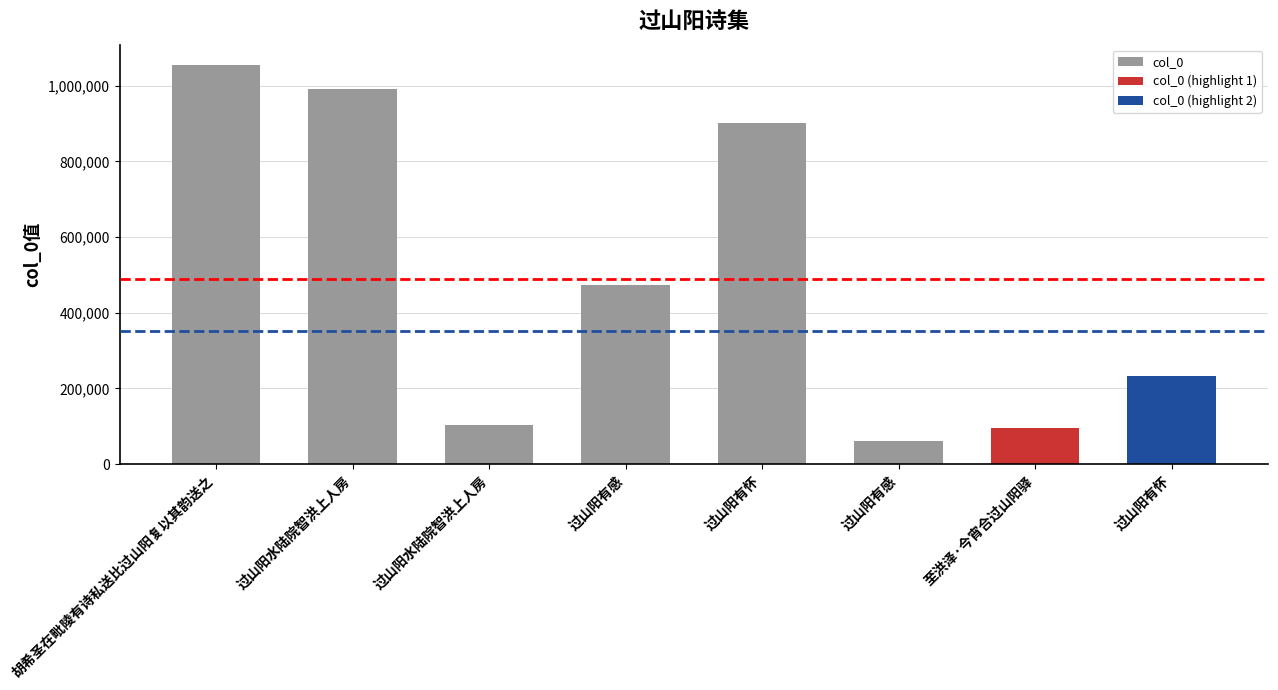

Reading left to right, transcribe all the data shown in this chart.

胡希圣在毗陵有诗私送比过山阳复以其韵送之=1055836	过山阳水陆院智洪上人房=990972	过山阳水陆院智洪上人房=104056	过山阳有感=472947	过山阳有怀=901339	过山阳有感=60757	至洪泽·今宵合过山阳驿=94907	过山阳有怀=232991